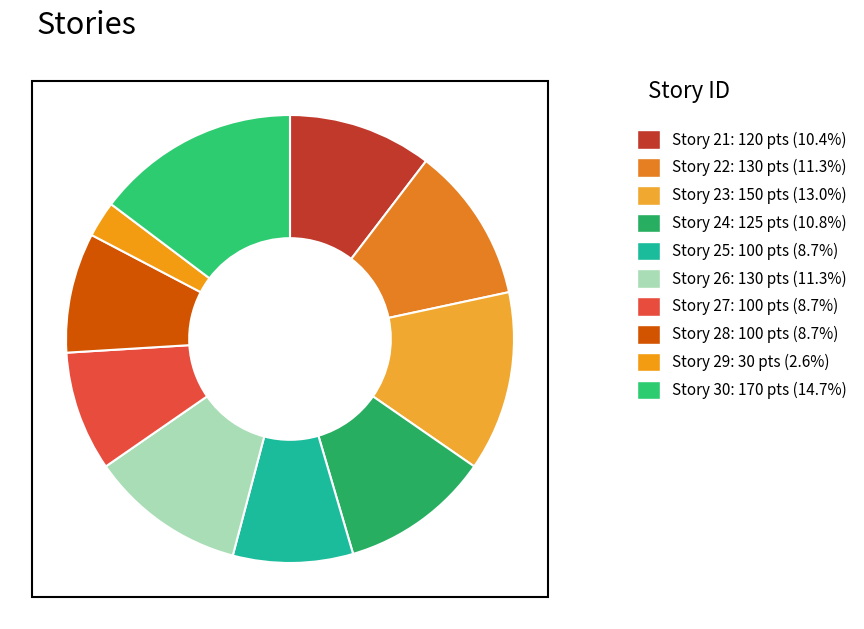

Which slice is the smallest?

29